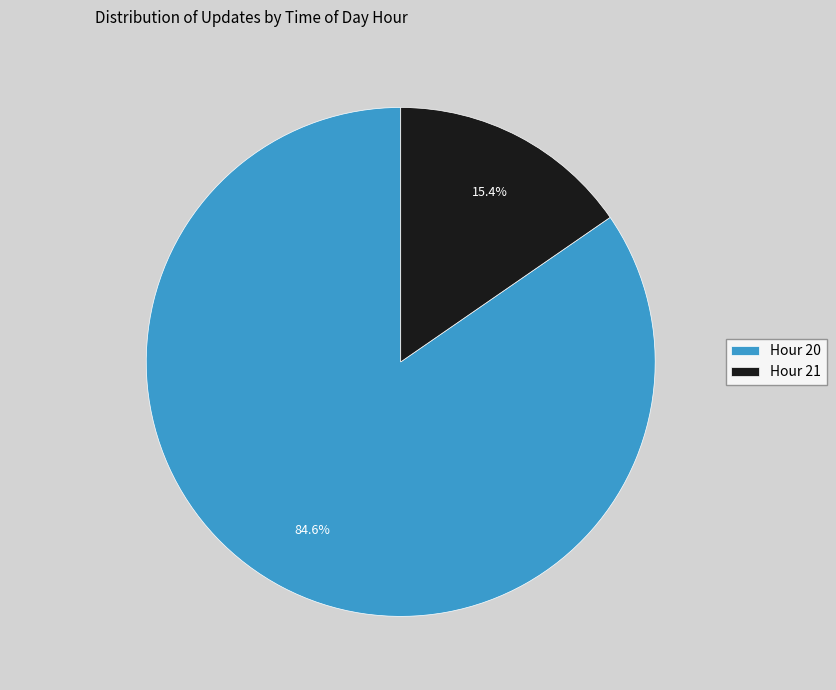

Which has a higher value, Hour 20 or Hour 21?

Hour 20